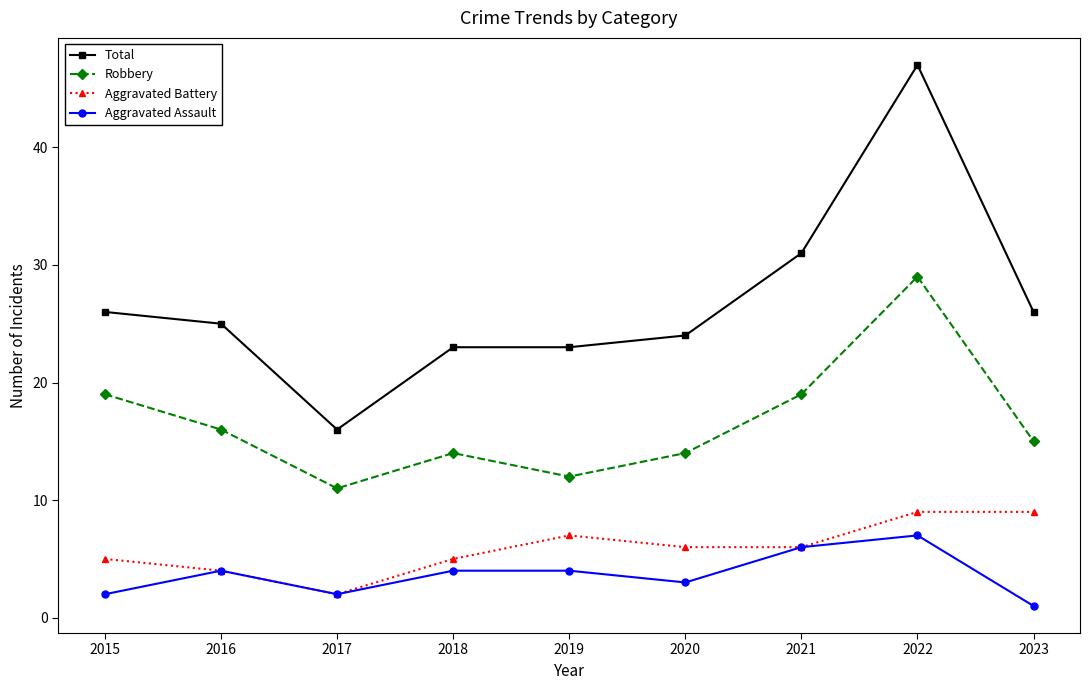

True or false: Total and Aggravated Battery cross at least once.

False